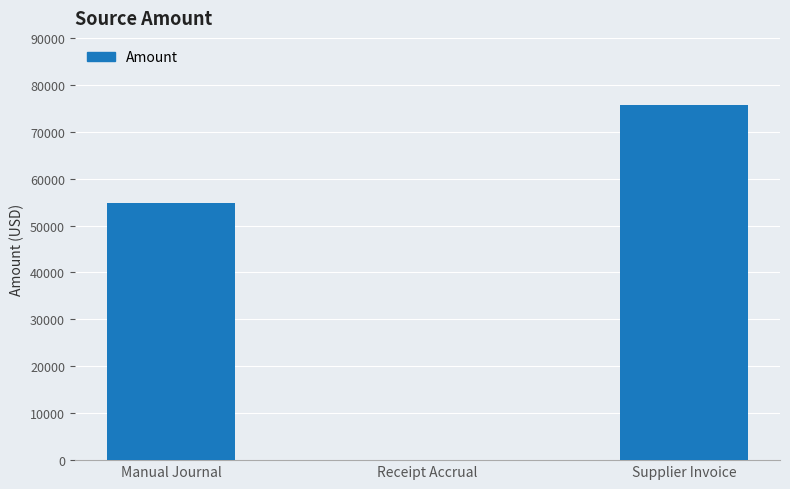

What is the greatest value displayed?

75627.3